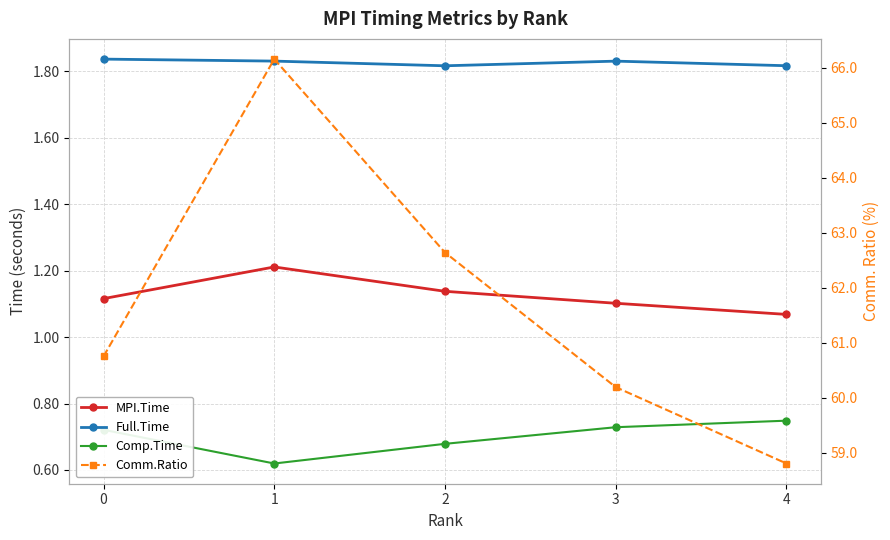

Is it true that Full.Time equals 1.3 at 2?

False